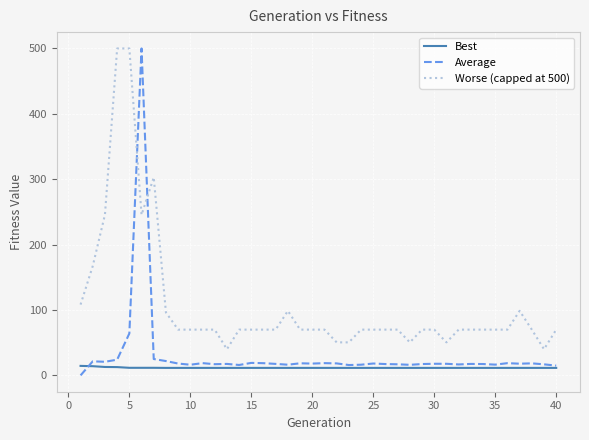

Rank the series by their average value, from lowest to highest.

Best, Average, Worse (capped at 500)